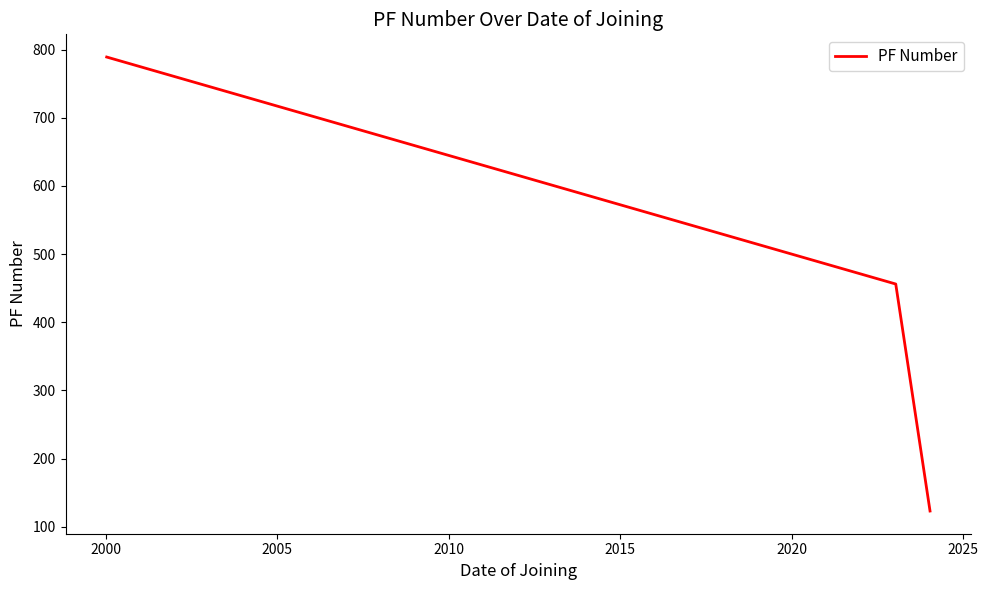

What is the smallest value displayed?

123